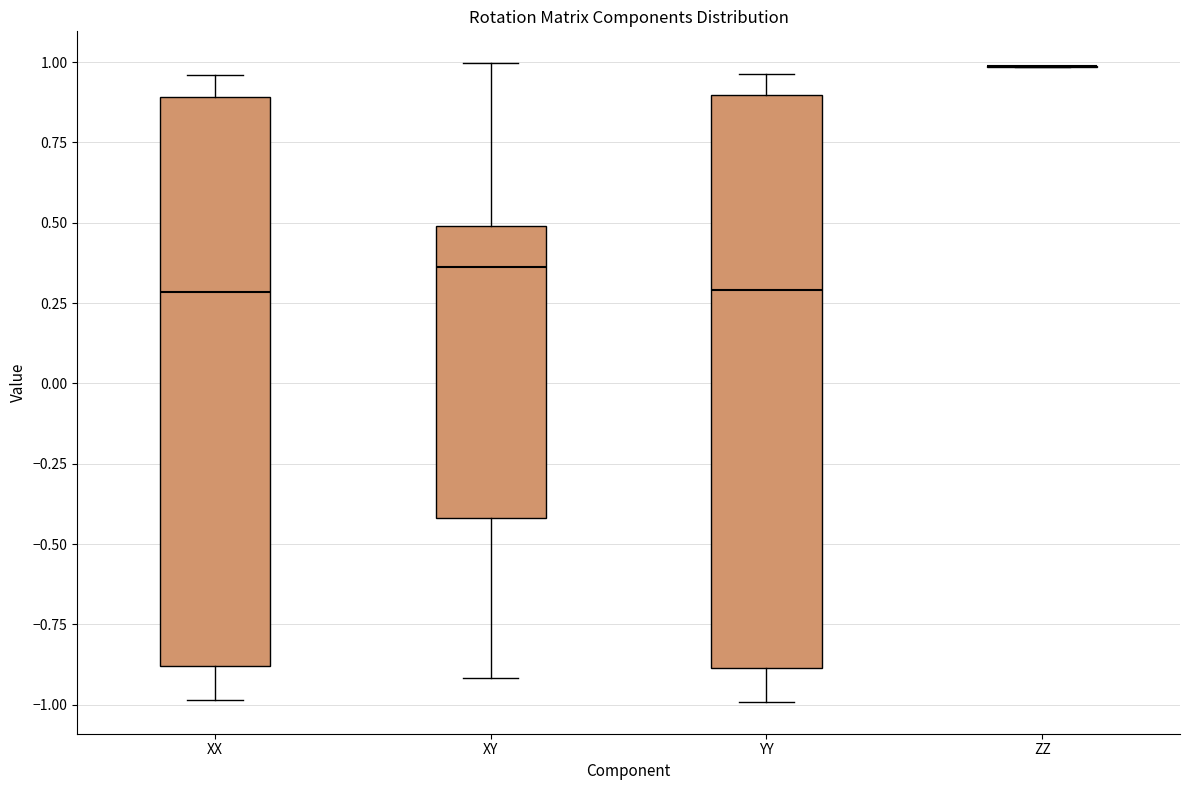

Where does the median line of the box for YY sit on the y-axis? The values are not printed on the chart, so give them approximately, as read against the axis.

0.30